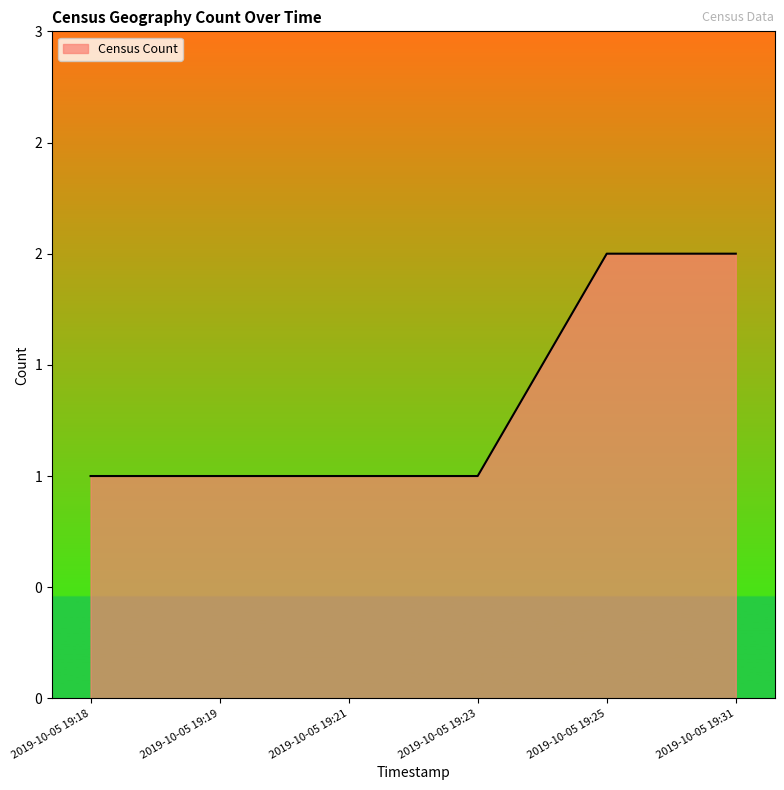

Does the chart have visible grid lines?

No